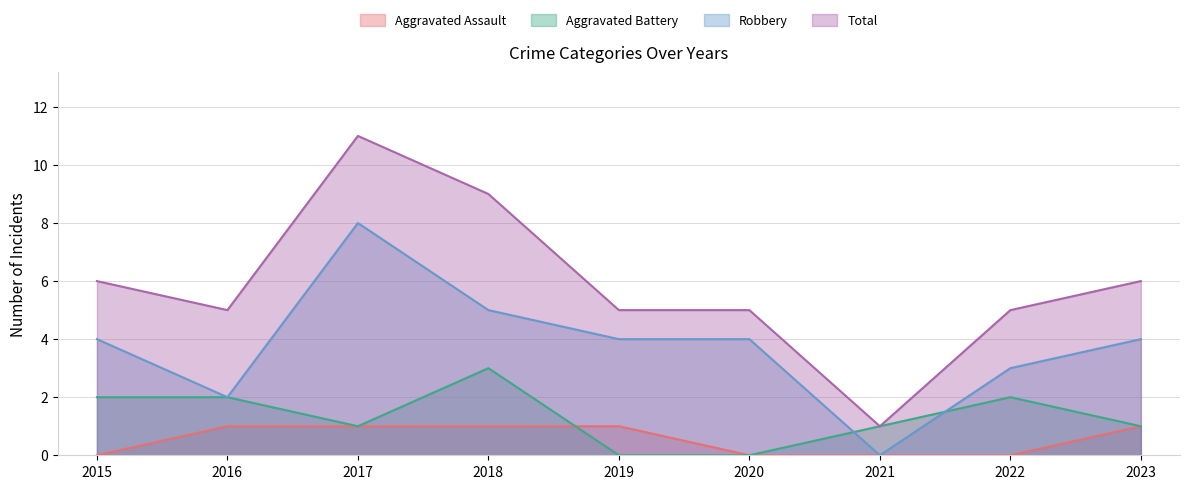

What is the sum of all Robbery values?

34